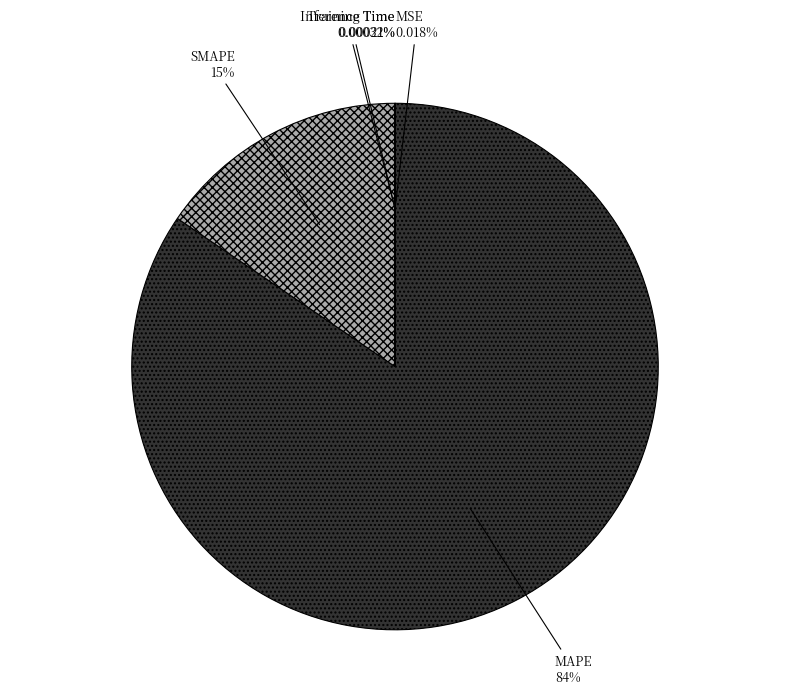

Is there any slice that represents more than half of the pie?

Yes